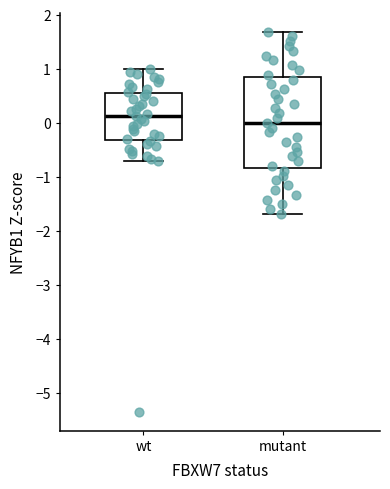

Which box has the highest median line?

wt